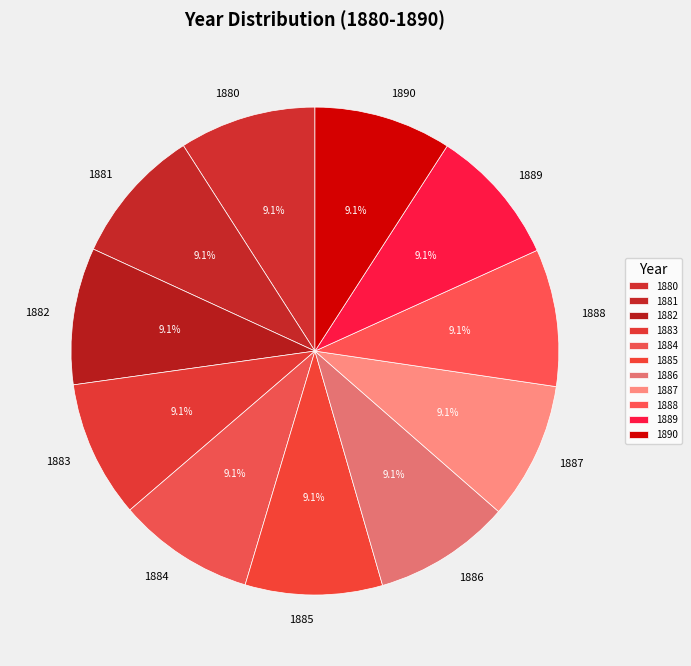

True or false: 1881 accounts for 2% of the total.

False